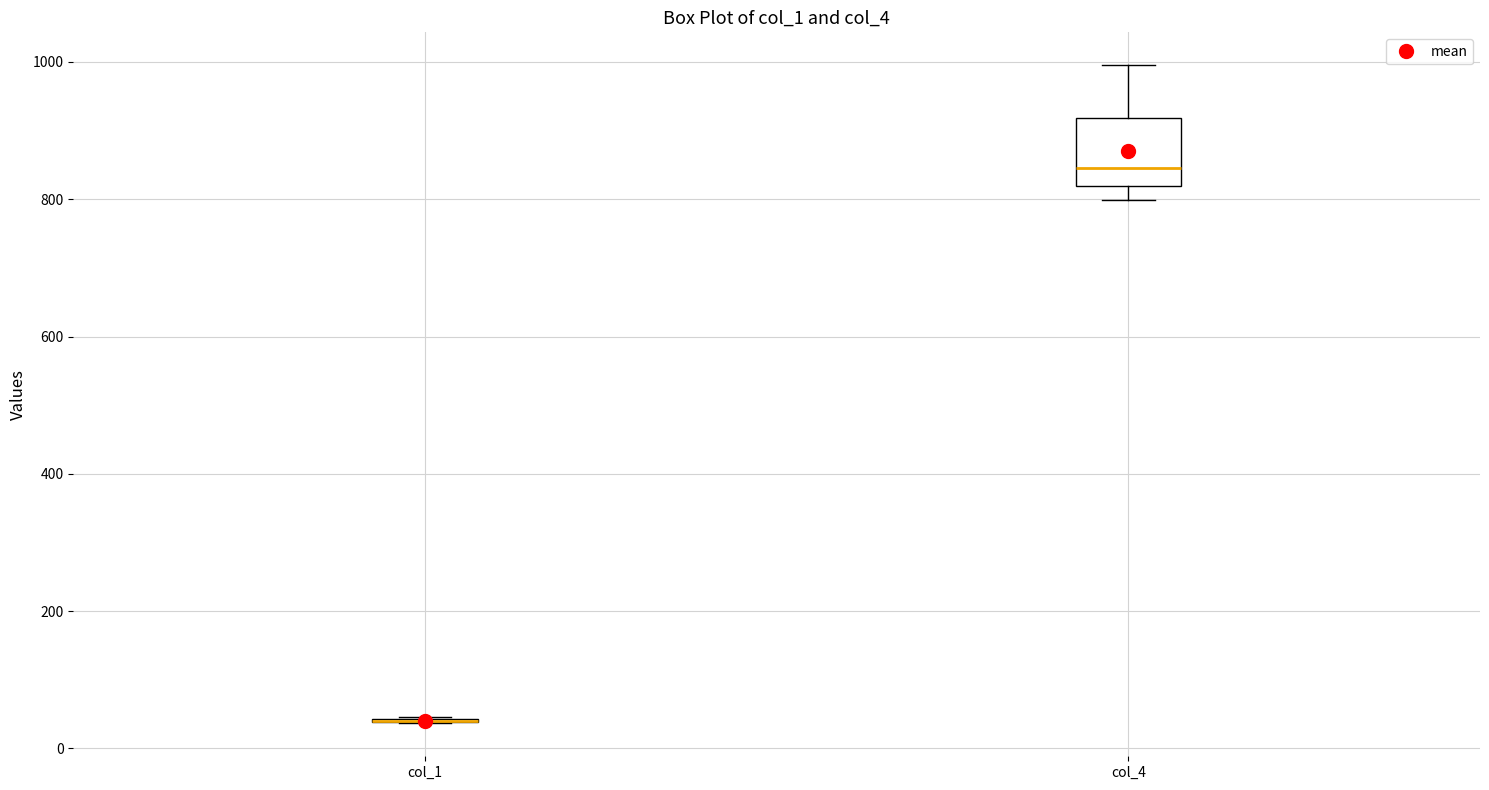

Which box is the tallest, from its lower edge to its upper edge?

col_4